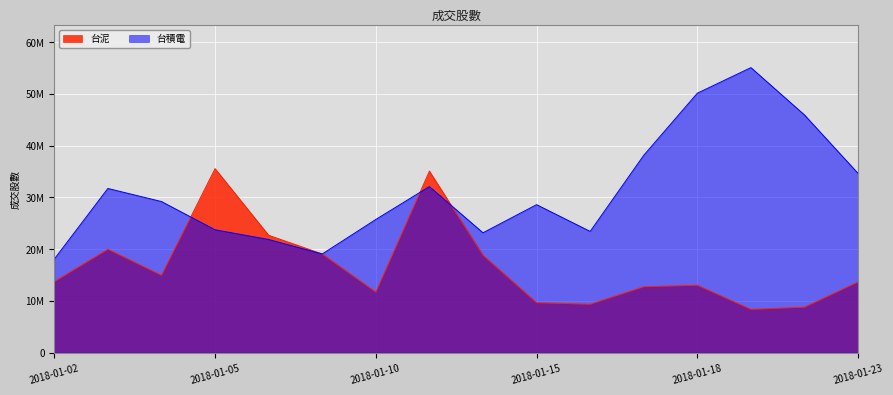

What is the value of the 台泥 point at the 16th from the left?

13647470